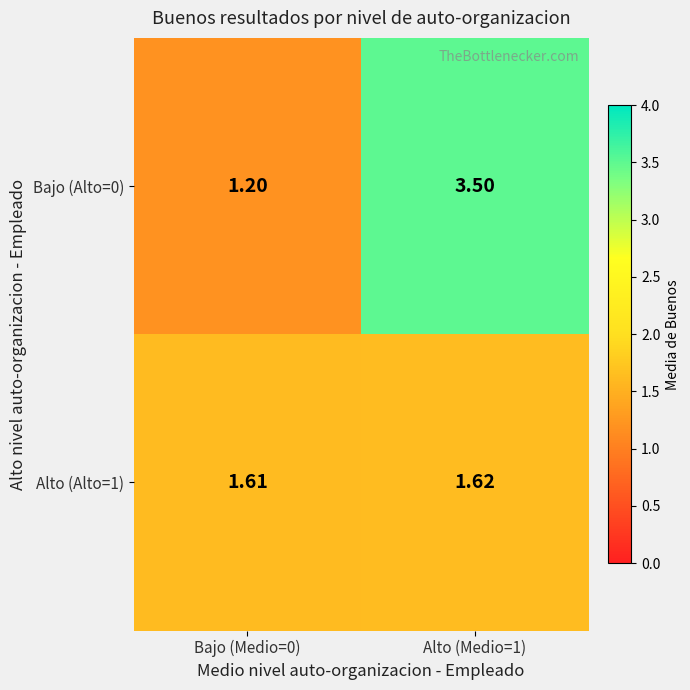

Is the value of Alto (Alto=1) at Alto (Medio=1) greater than the value of Bajo (Alto=0) at Alto (Medio=1)?

No